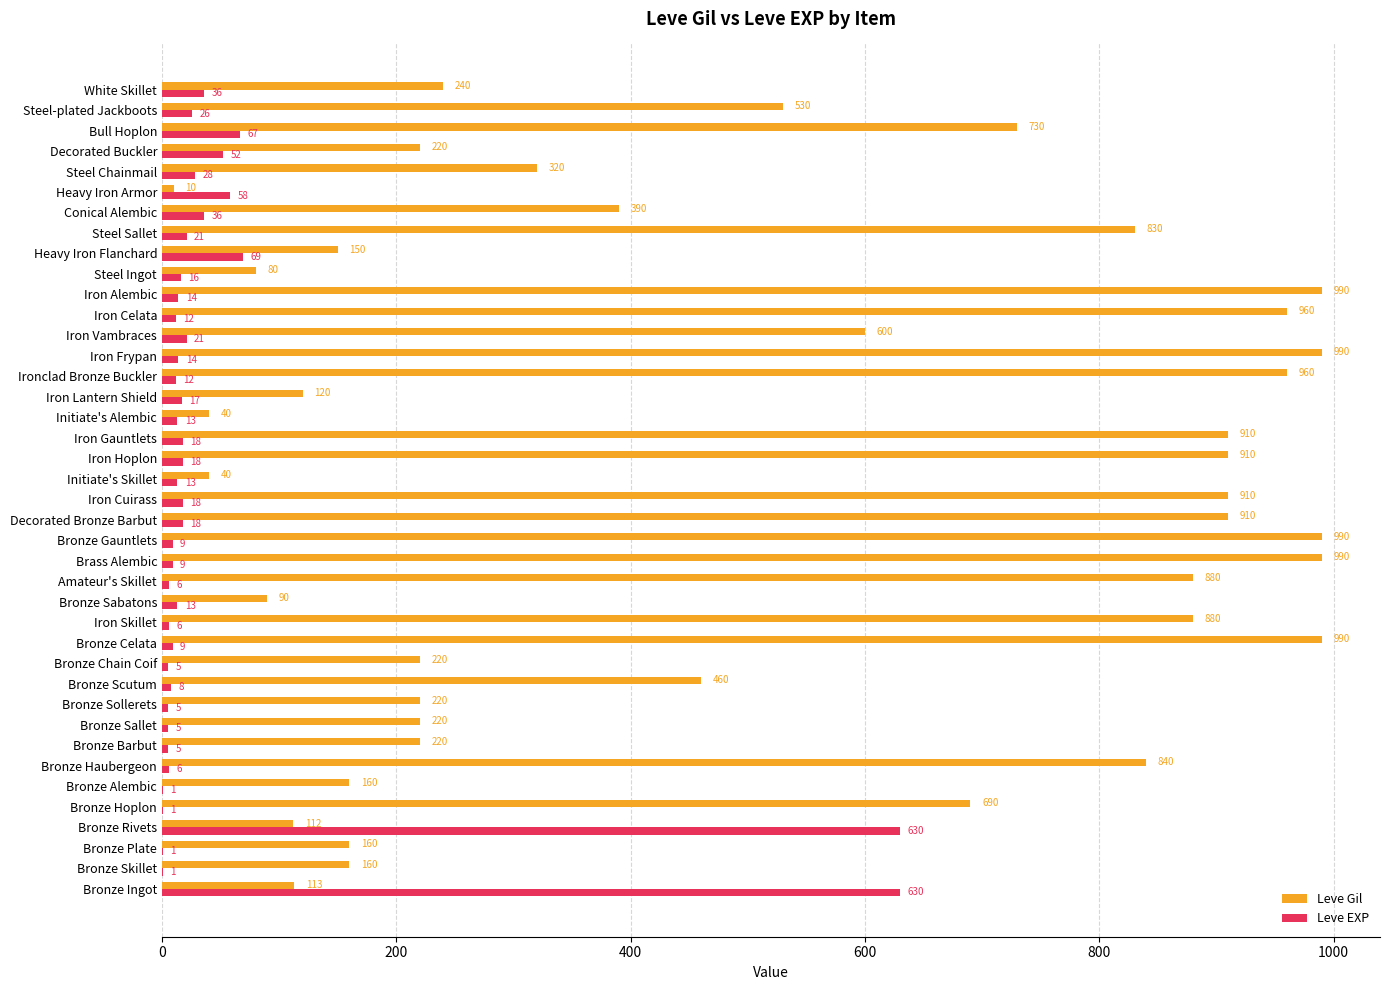

Which series changed the most between Initiate's Alembic and Iron Frypan?

Leve Gil